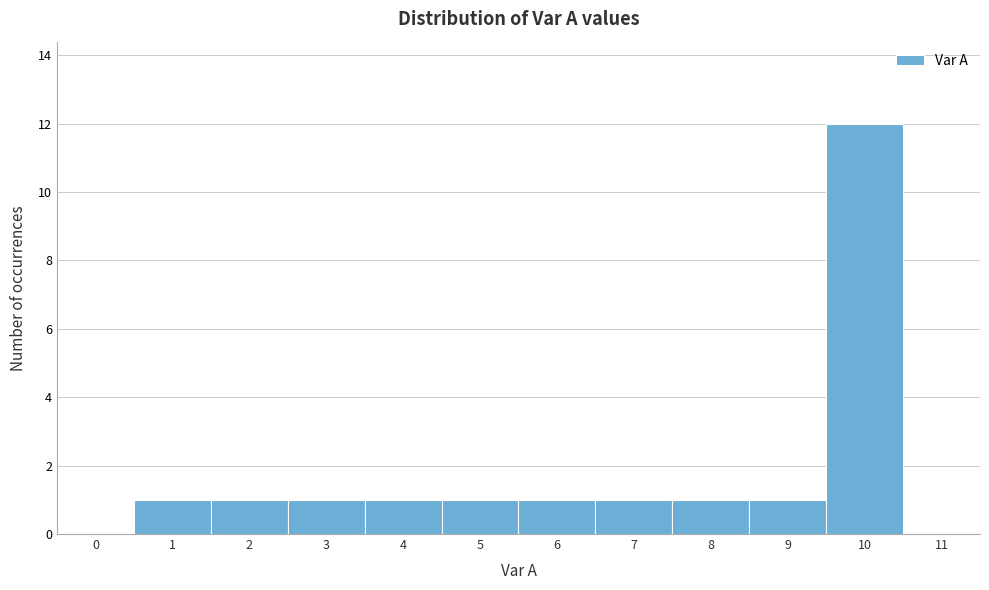

Reading left to right, list all the values displayed in this chart.

0=0	1=1	2=1	3=1	4=1	5=1	6=1	7=1	8=1	9=1	10=12	11=0